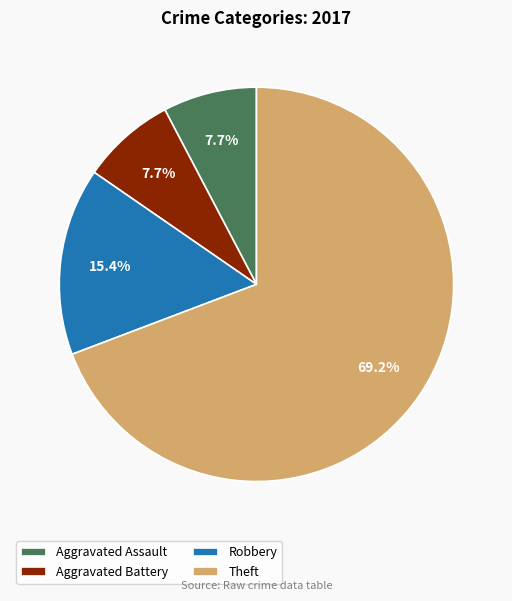

To the nearest percent, what percentage of the pie is Robbery?

15%